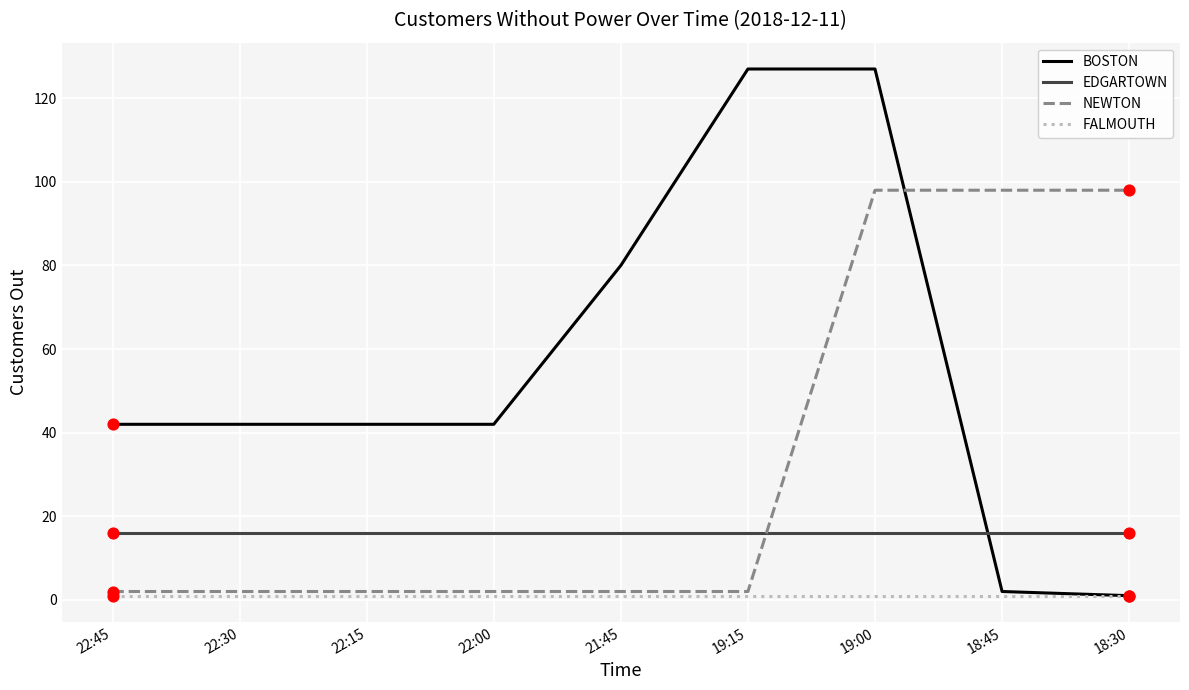

Which series has the largest range (max minus min)?

BOSTON